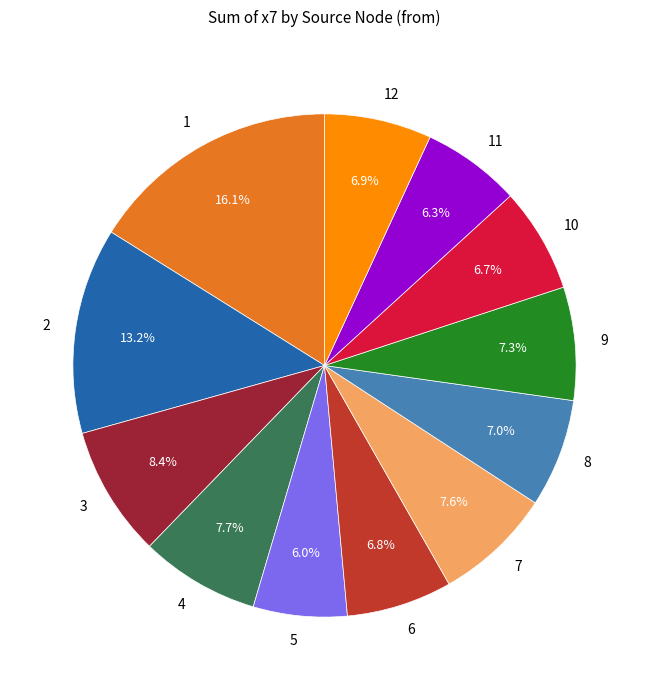

Approximately how many times larger is the value at 12 compared to 4?

0.9